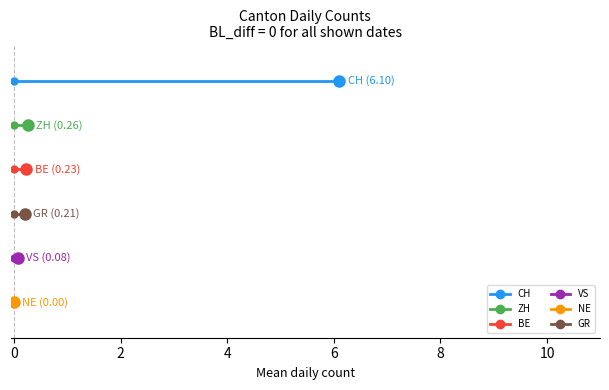

Is this an area chart (filled region under the line)?

No